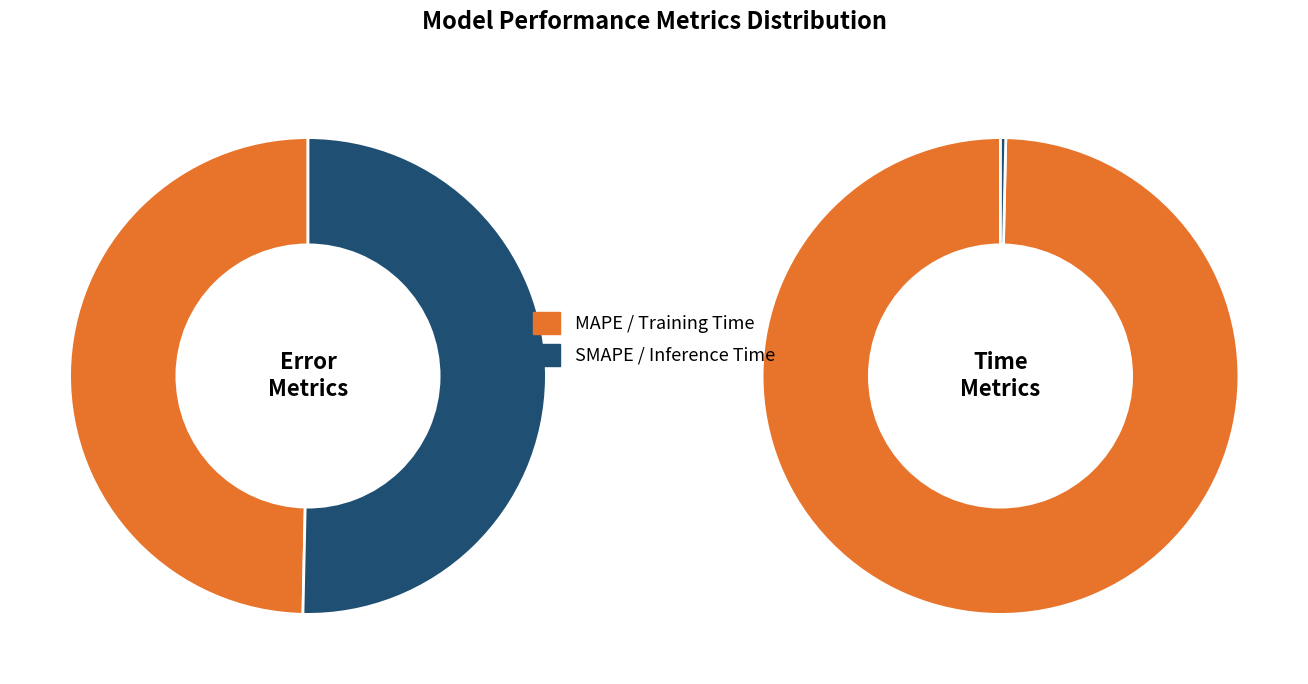

Do Inference Time and Training Time together represent more than half of the pie?

Yes